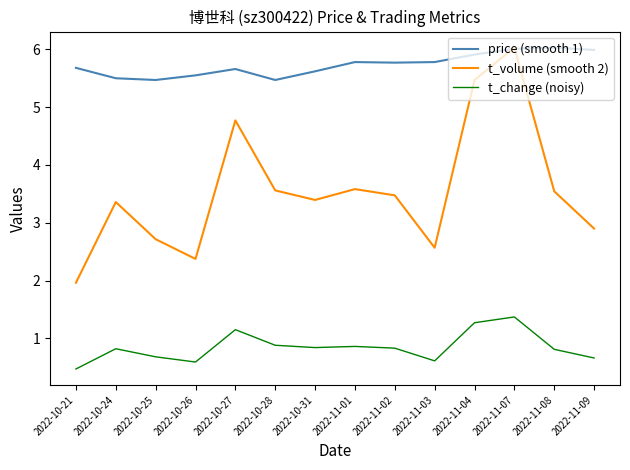

True or false: price (smooth 1) has more than 0 interior local peaks.

True